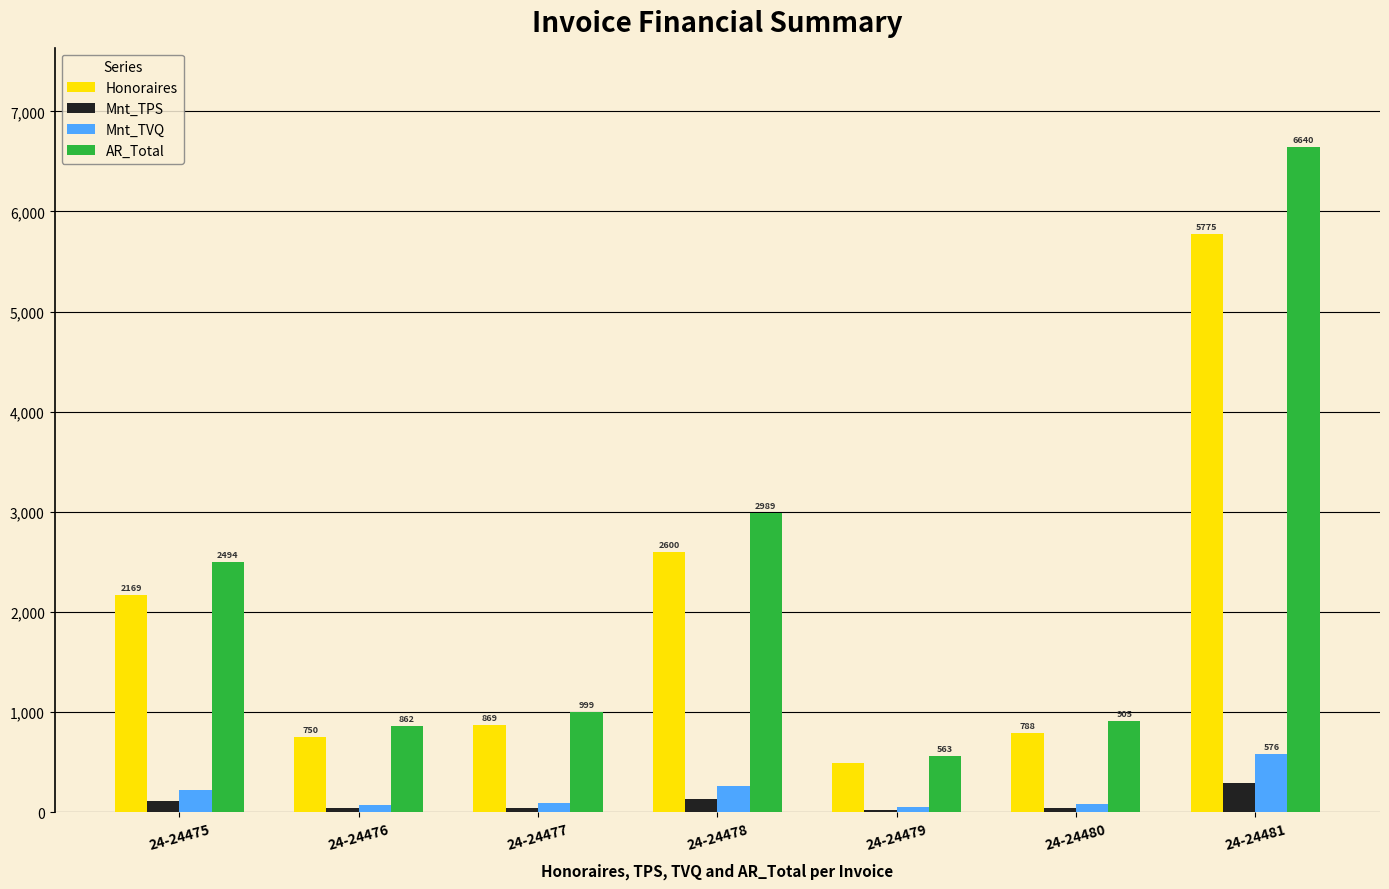

Does the chart contain stacked bars?

No